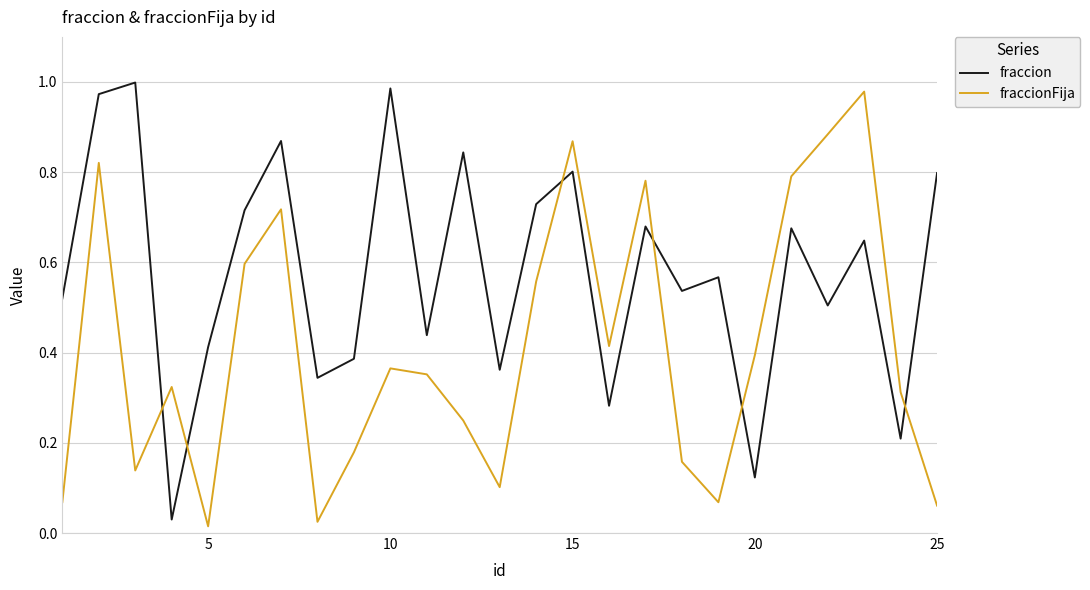

How many lines are shown in the chart?

2